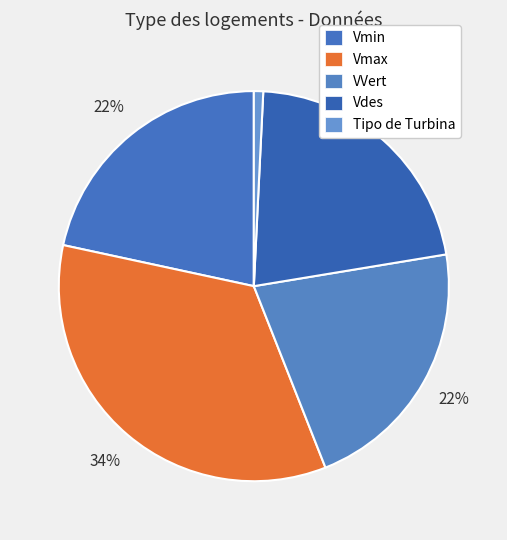

Is it true that Tipo de Turbina is 11% of the pie?

False